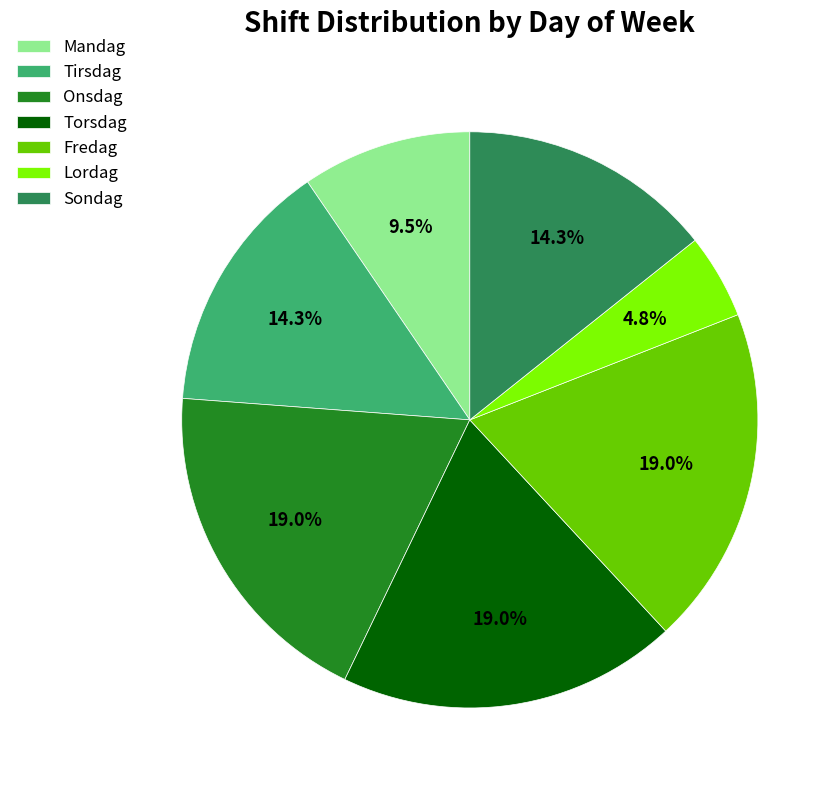

Is there any slice that represents more than half of the pie?

No